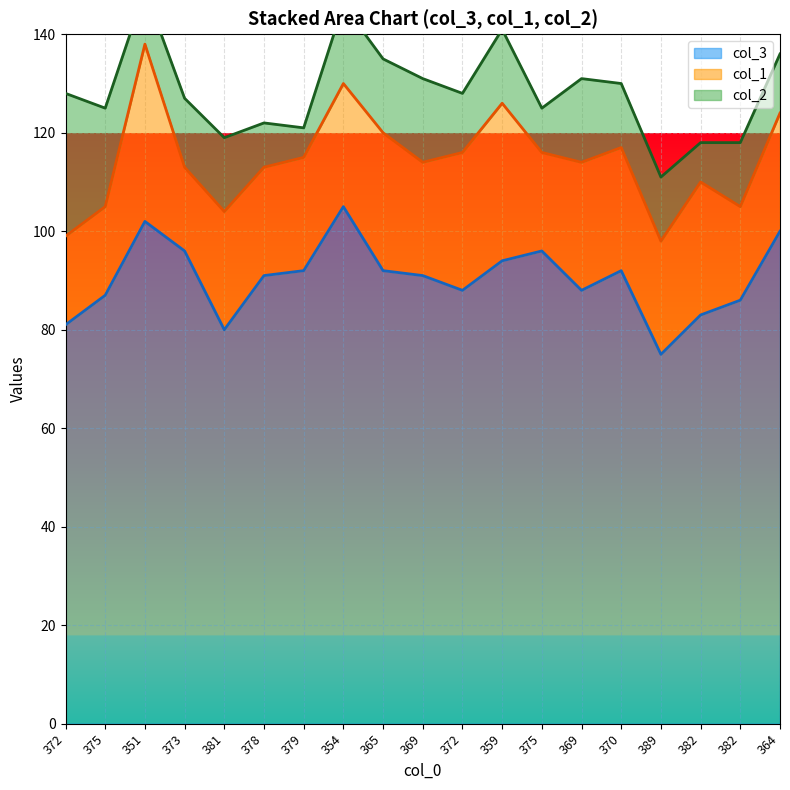

True or false: col_1 and col_3 intersect in this chart.

False